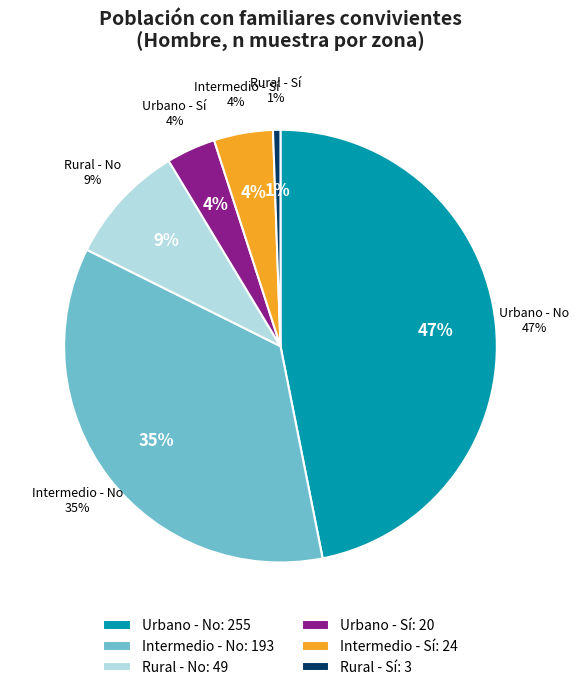

To the nearest percent, what is the combined percentage of Intermedio and Rural?

49%